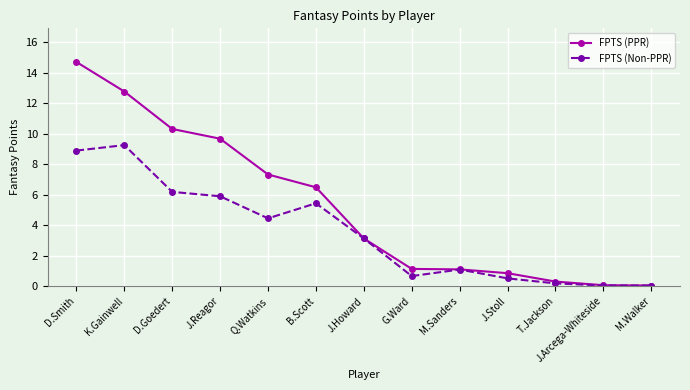

Rank the series by their average value, from highest to lowest.

FPTS (PPR), FPTS (Non-PPR)